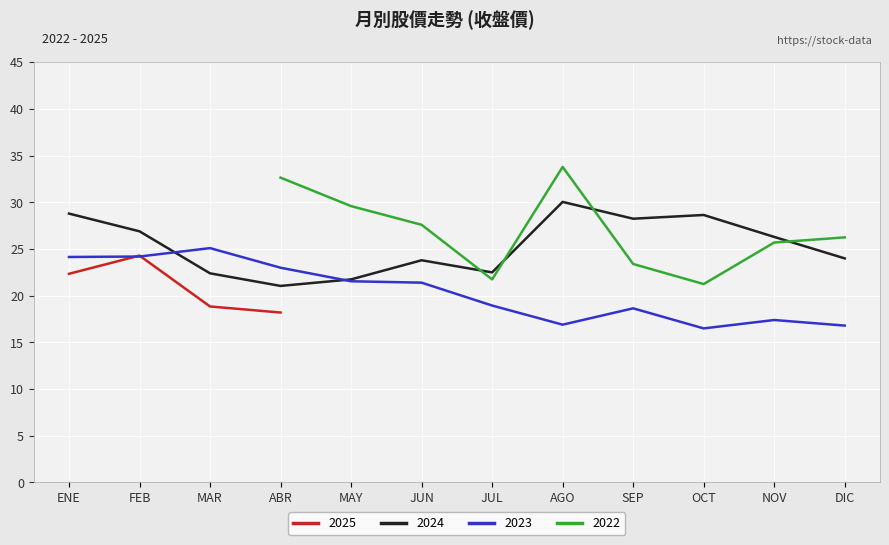

Is it true that 2023 equals 9.0 at FEB?

False